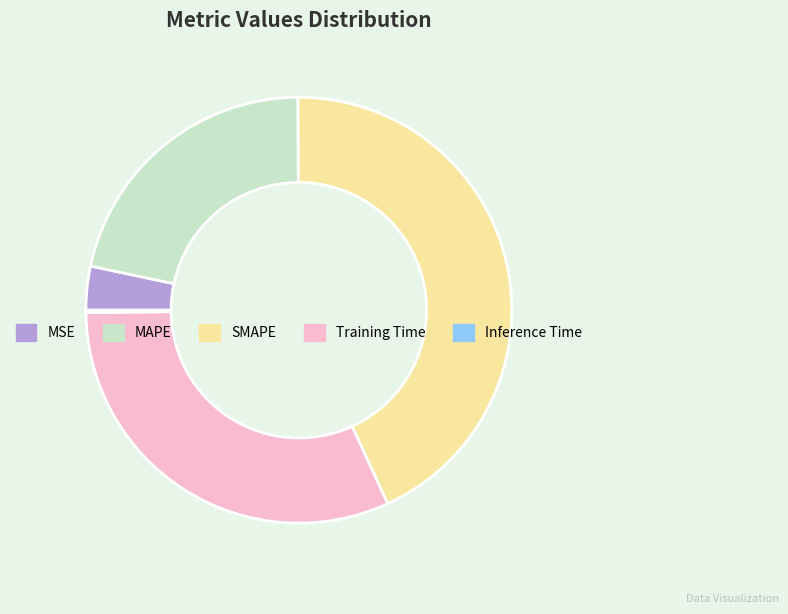

Is the sum of MAPE and MSE greater than half?

No